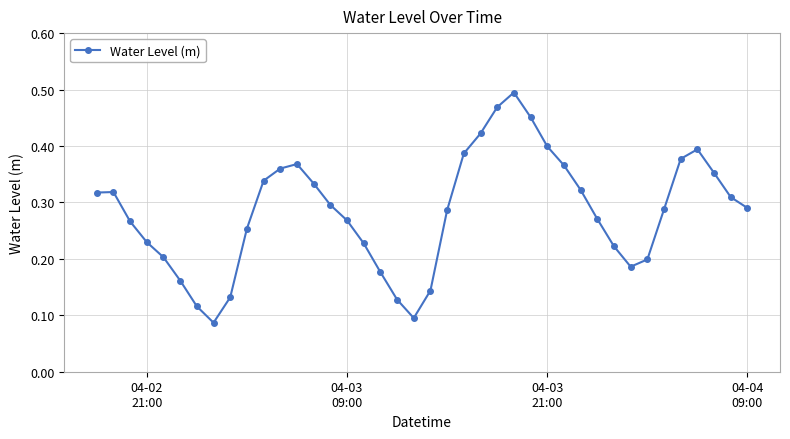

How many values are between 0 and 1?

40